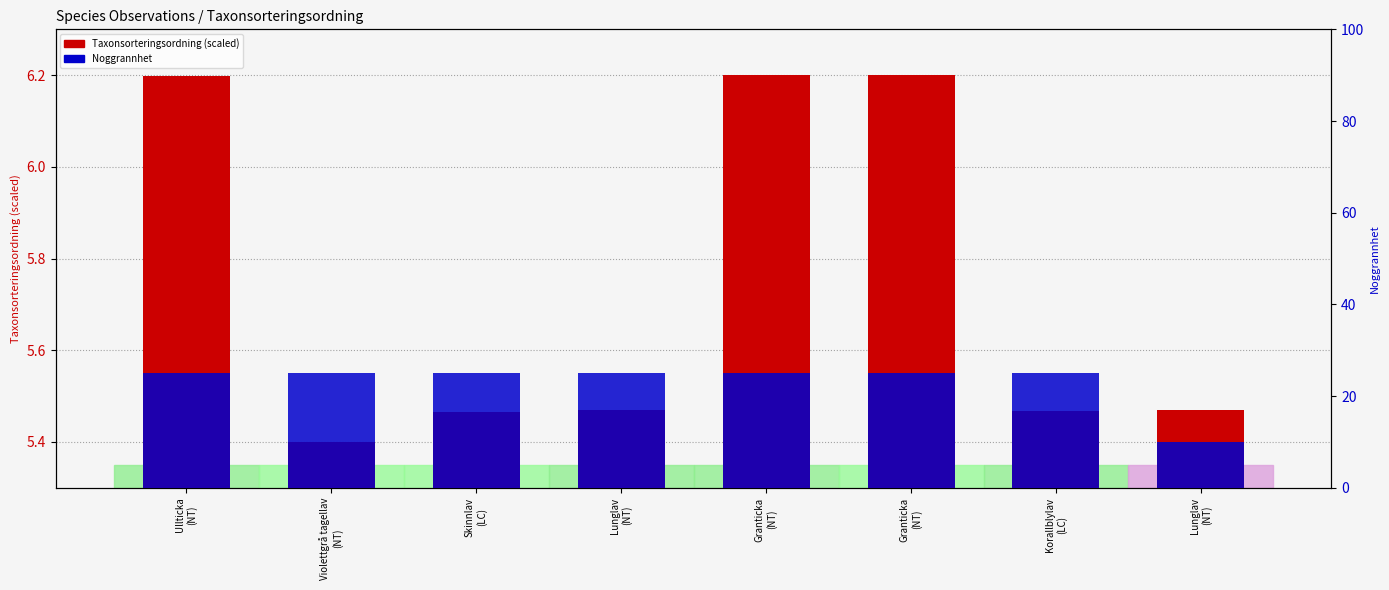

Rank the series at Ullticka
(NT) from lowest to highest value.

Taxonsorteringsordning (scaled), Noggrannhet